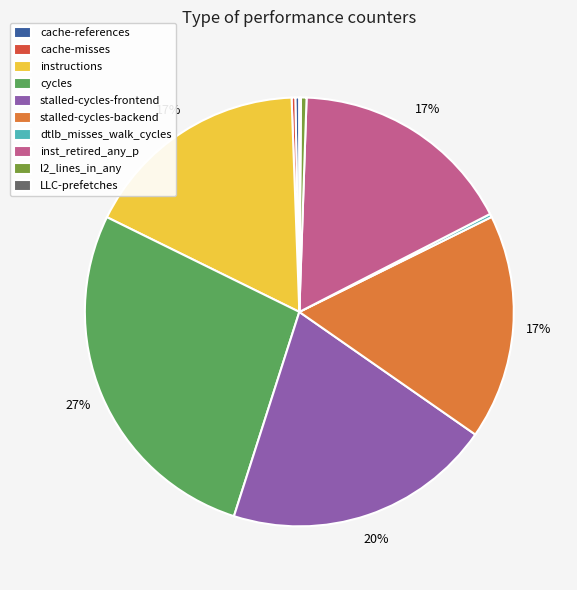

To the nearest percent, what portion does stalled-cycles-frontend represent?

20%